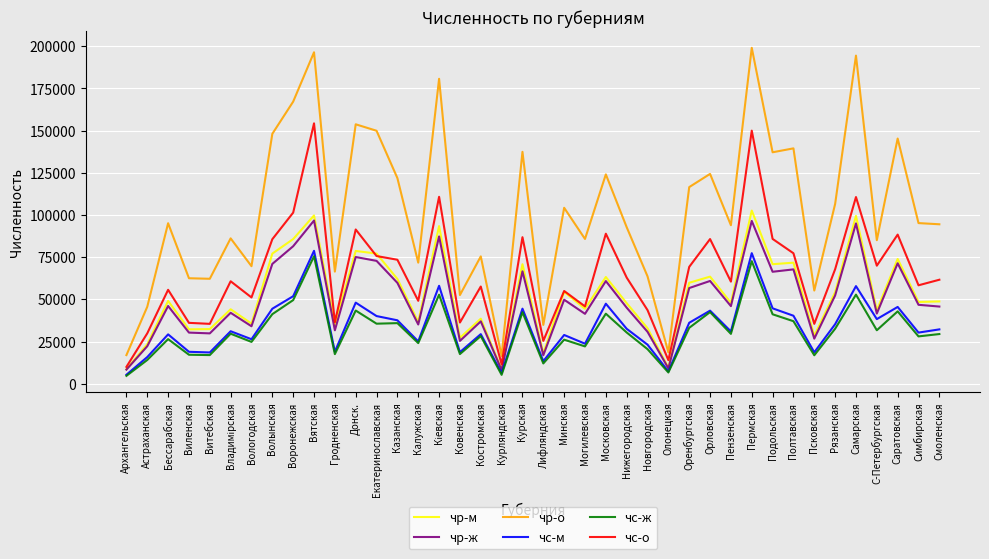

What is the total value across all series at Бессарабская?

301456